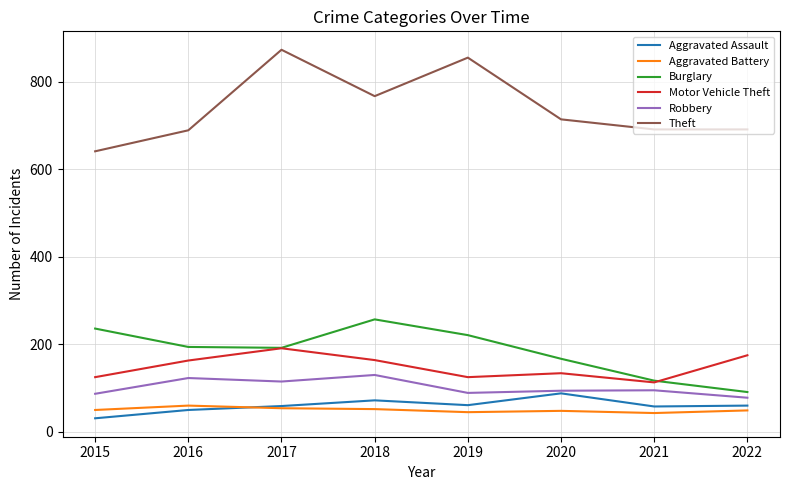

List the series in order of their peak value, highest first.

Theft, Burglary, Motor Vehicle Theft, Robbery, Aggravated Assault, Aggravated Battery